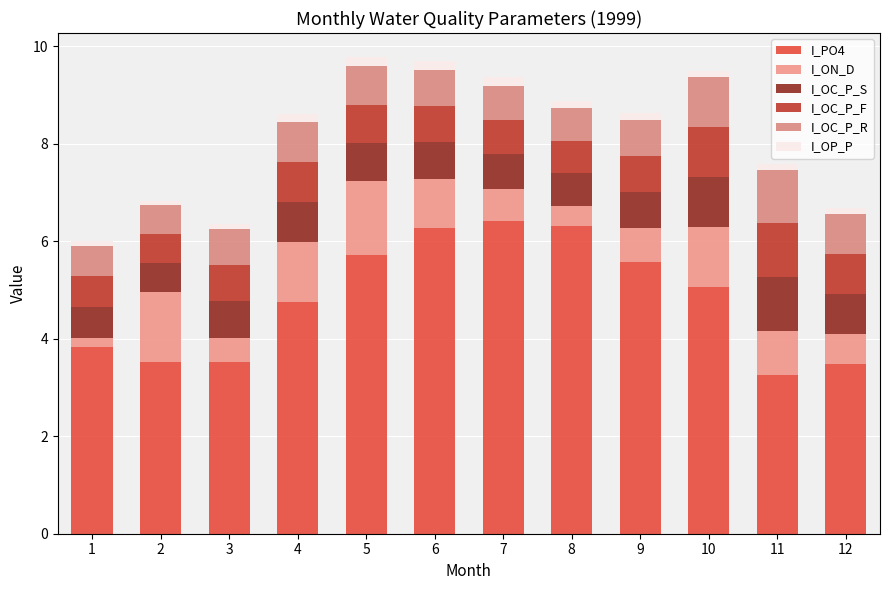

What is the approximate value of I_OC_P_F at 12?

0.8